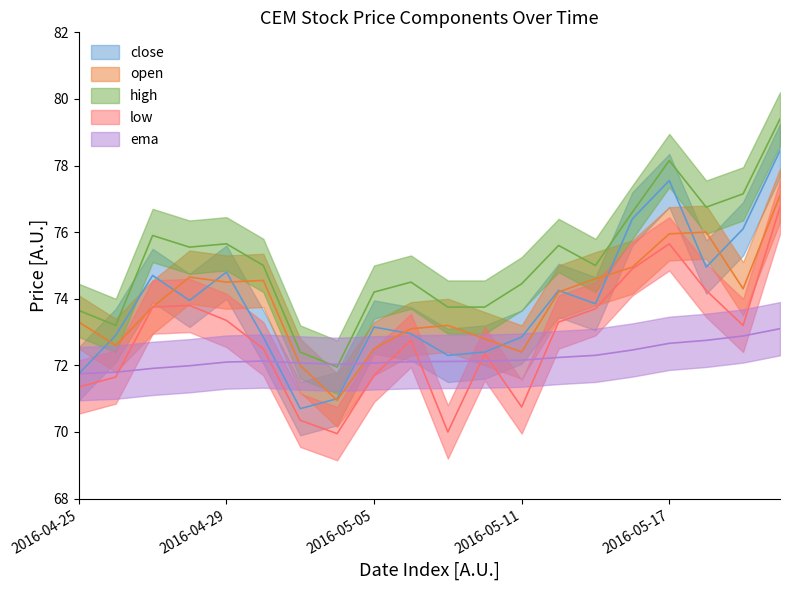

In ema, how many points are lower than both neighbors (excluding endpoints)?

1